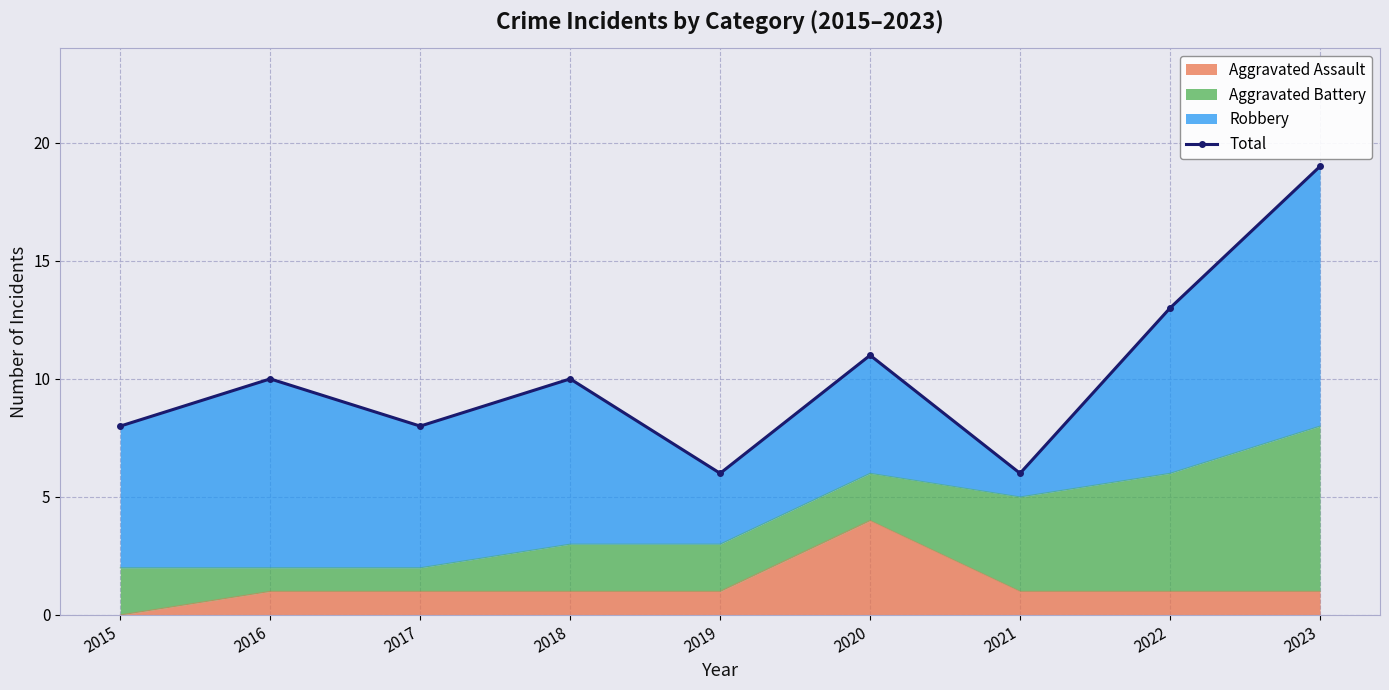

Which category has the highest value in the Aggravated Assault series?

2020